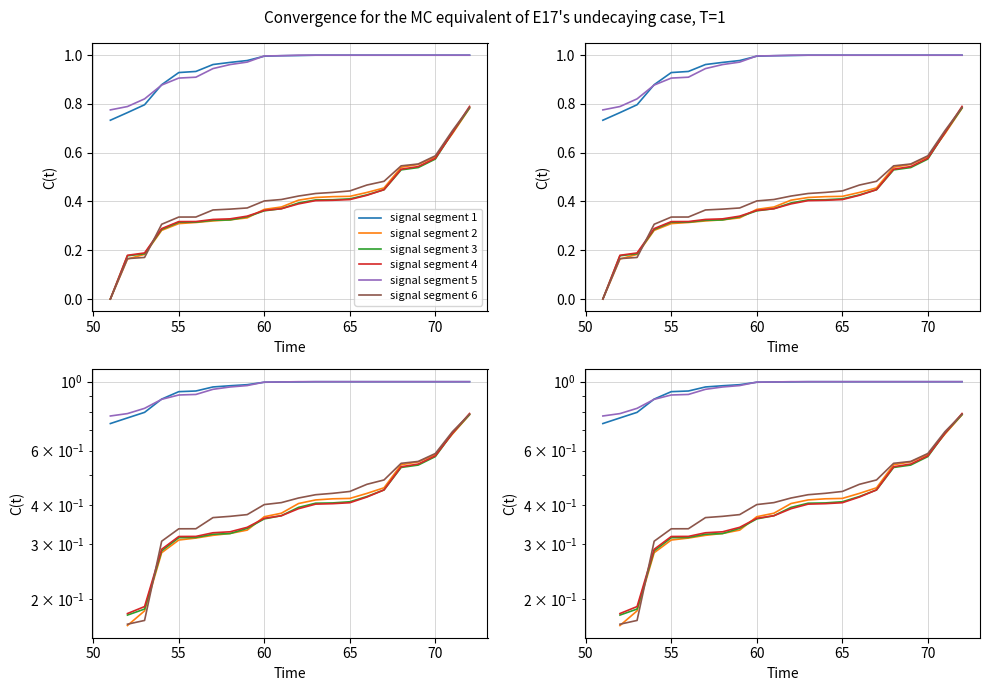

True or false: signal segment 2 has a value of 0.2 at 20.

False